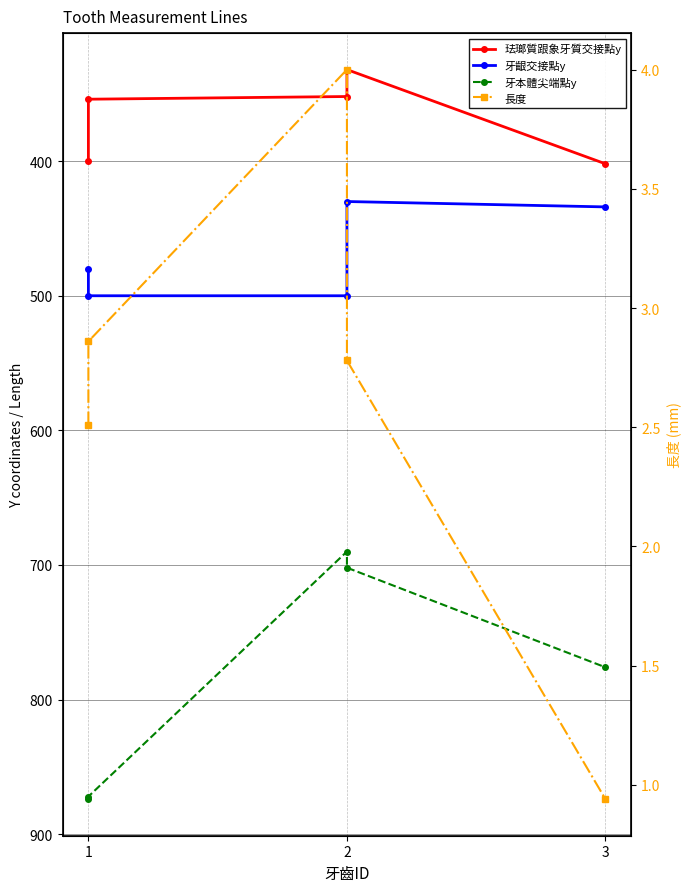

What is the maximum value shown in the chart?

874.0